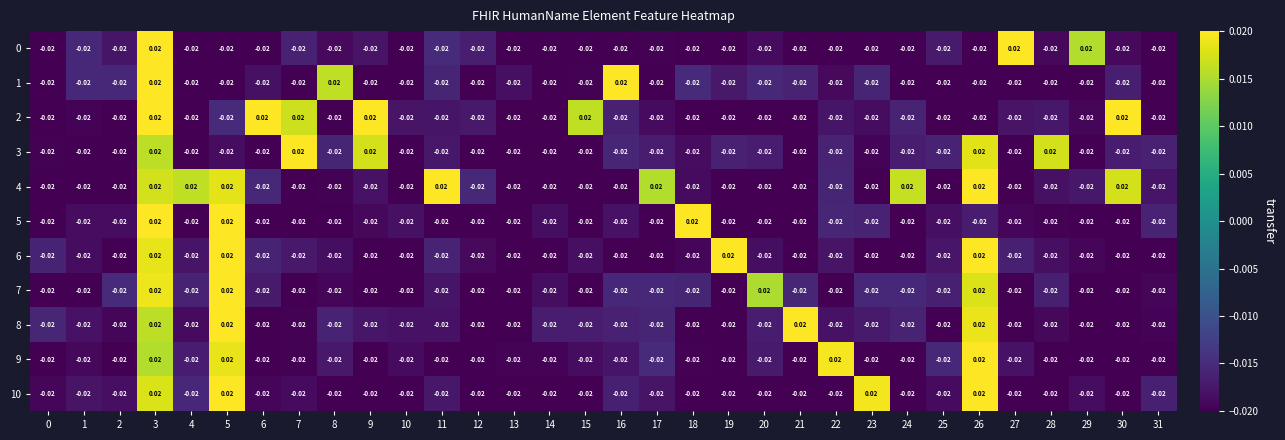

How many distinct data groups are displayed?

11